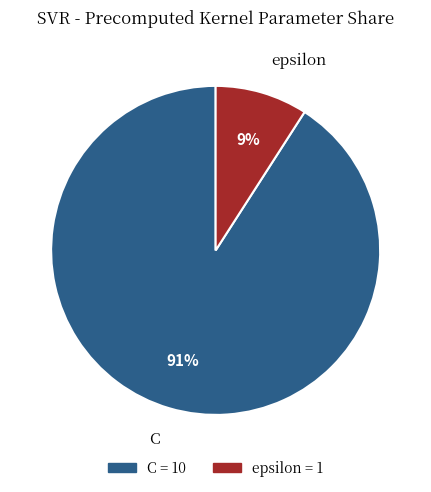

Is it true that C is 91% of the pie?

True